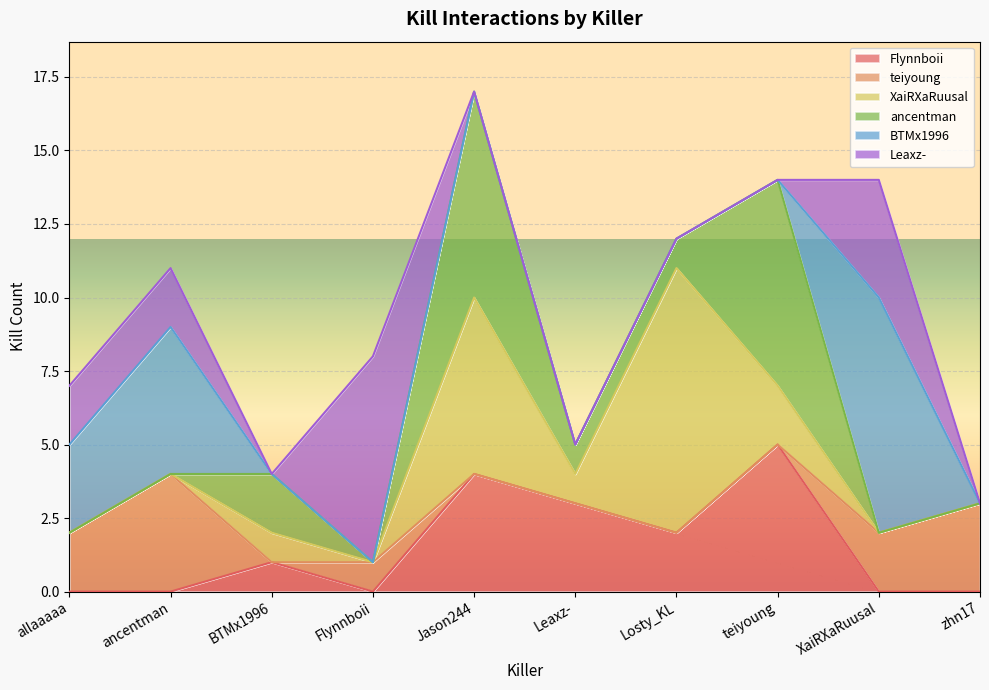

How many times do ancentman and XaiRXaRuusal cross each other?

1